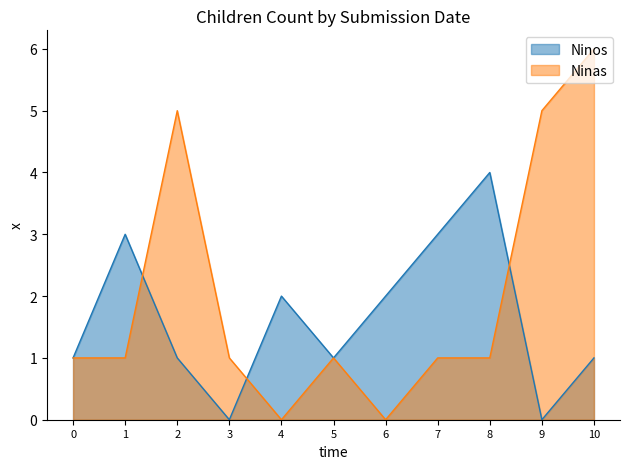

What is the difference between the maximum and minimum values in the Ninas series?

6